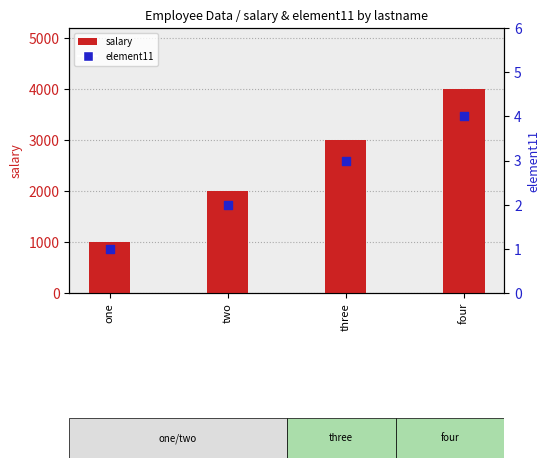

What is the total value across all series at two?

2002